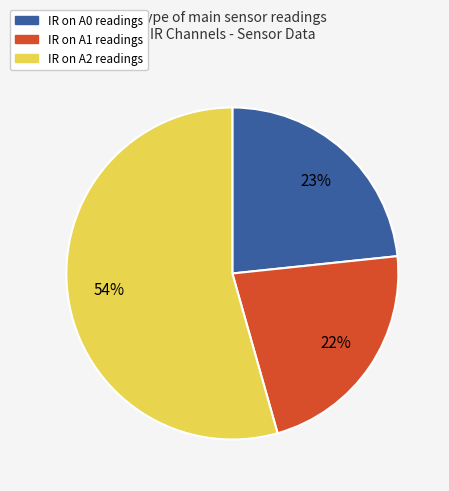

Which slice is the smallest?

IR on A1